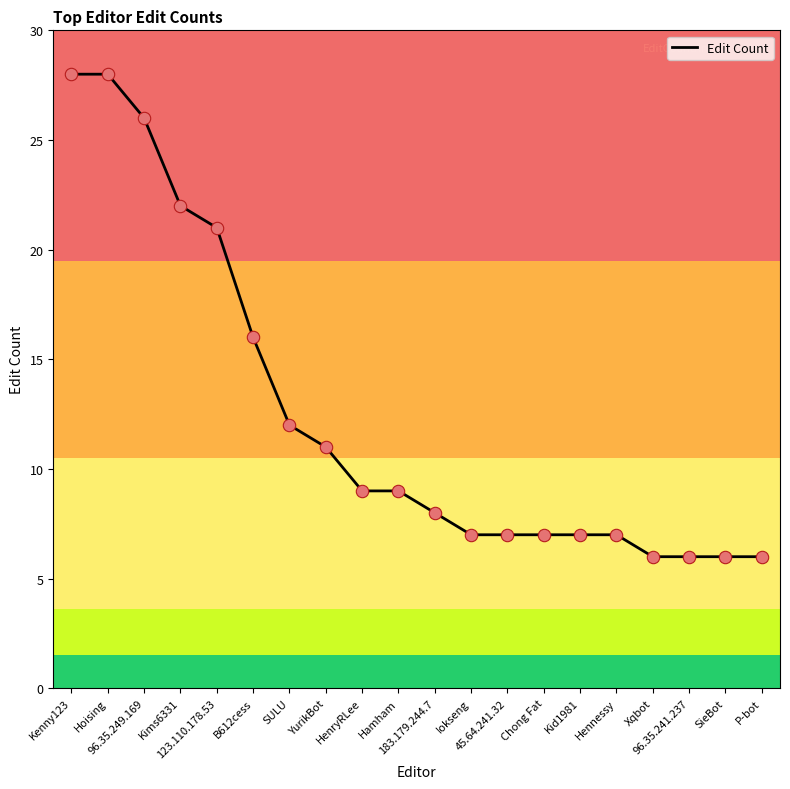

What is the ratio of the value at Iokseng to the value at P-bot?

1.2